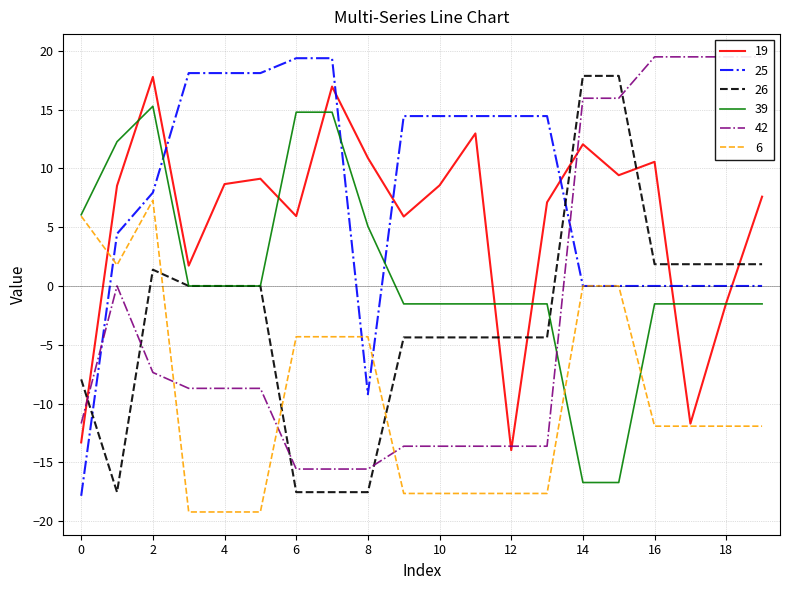

What is the total value across all series at 0?

-38.8